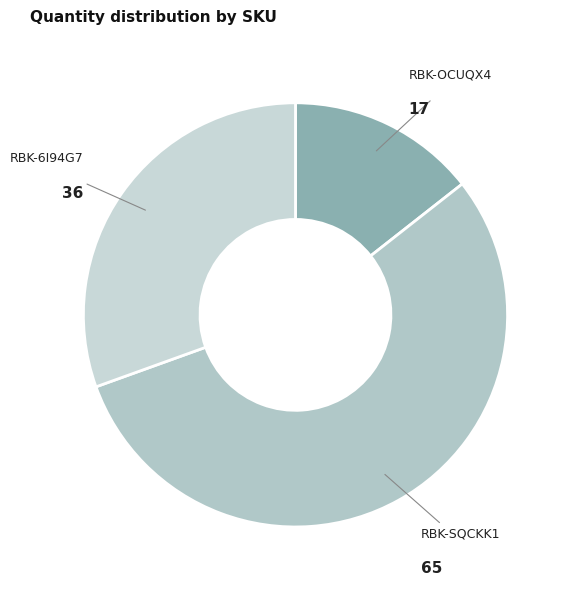

Which has a higher value, RBK-OCUQX4 or RBK-6I94G7?

RBK-6I94G7